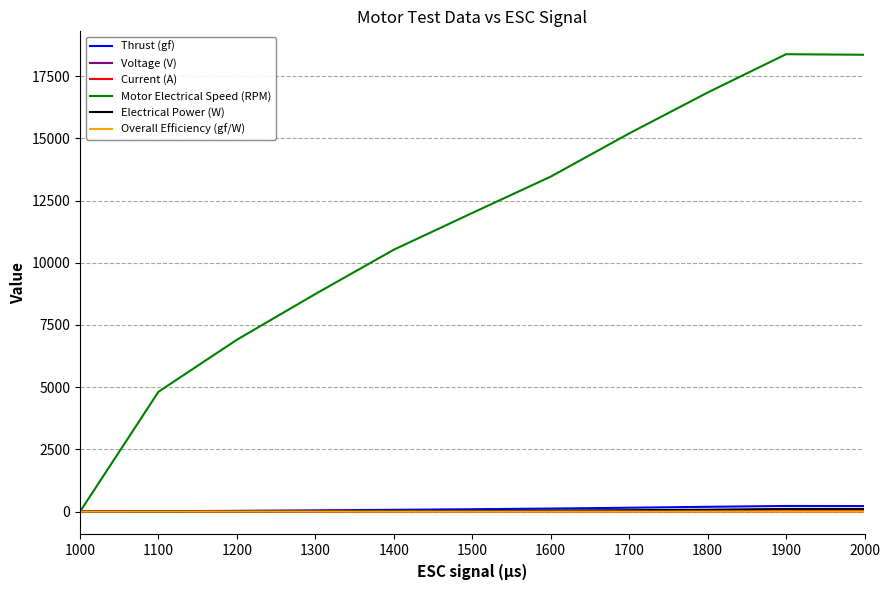

Which series has the largest total across all categories?

Motor Electrical Speed (RPM)